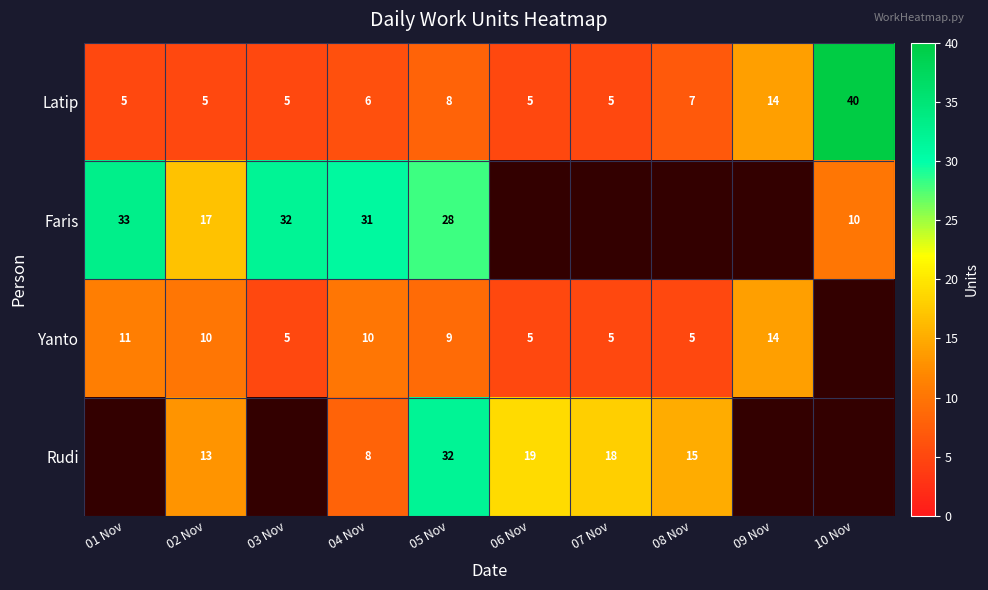

Read the Latip value at 10 Nov.

40